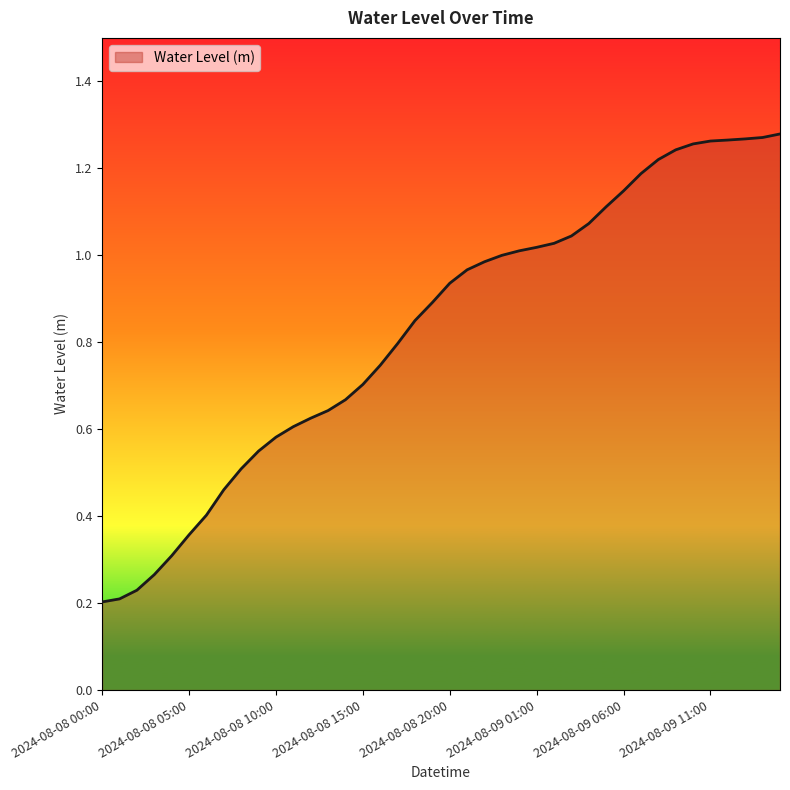

Does the chart display data point markers on the line(s)?

No